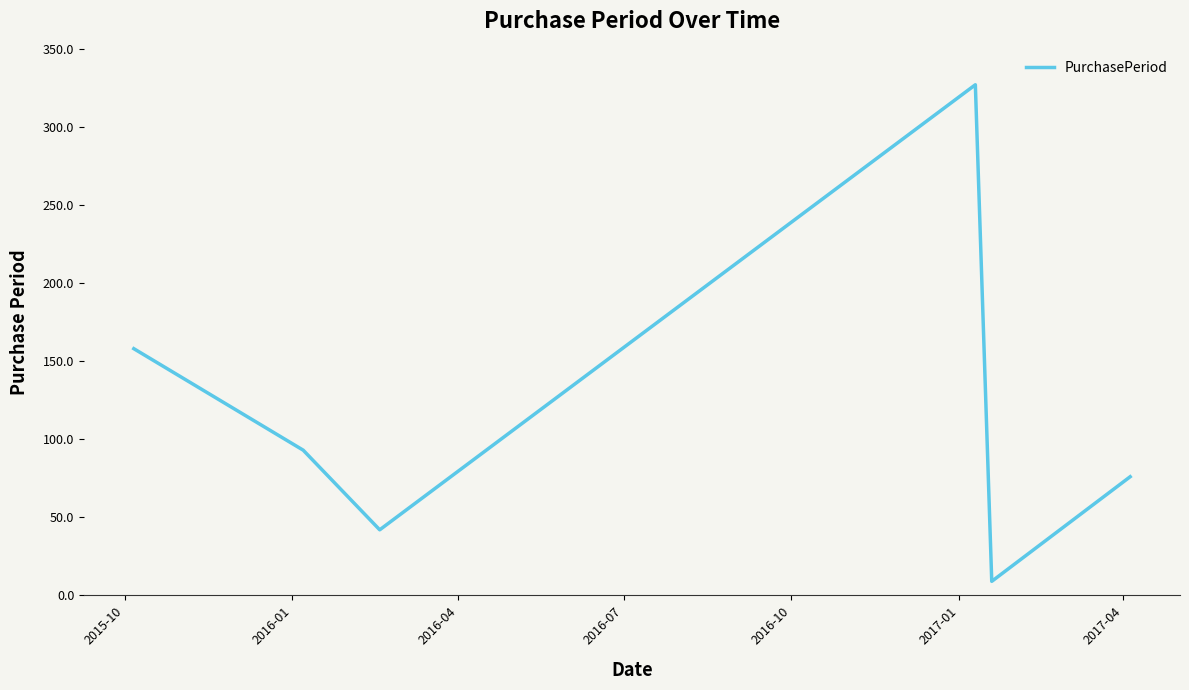

What is the maximum value shown in the chart?

327